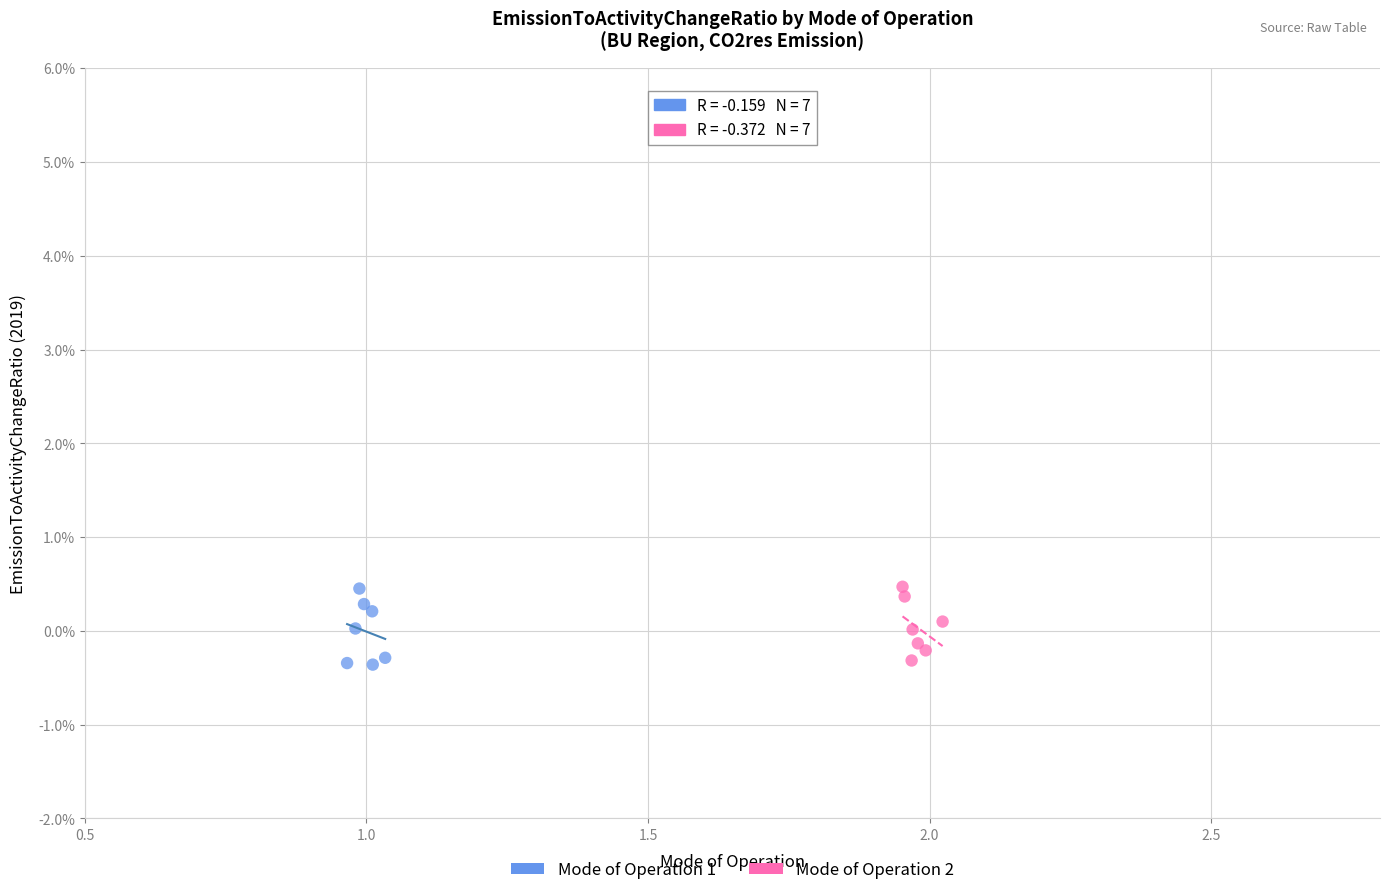

What are all the series names shown in the legend?

Mode of Operation 1, Mode of Operation 2